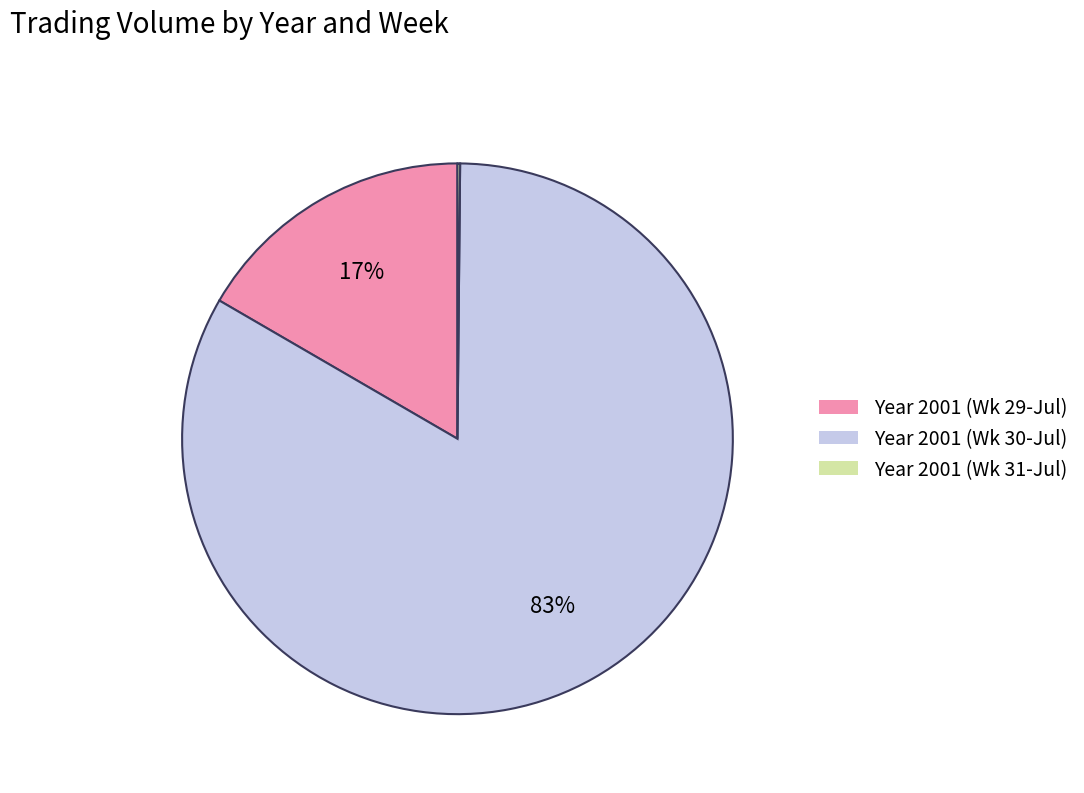

Is there a majority slice in this chart?

Yes